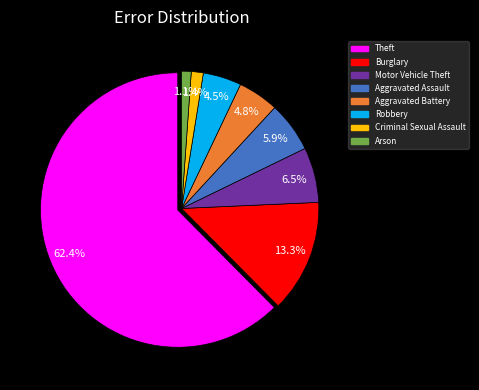

How many slices are in this pie chart?

8